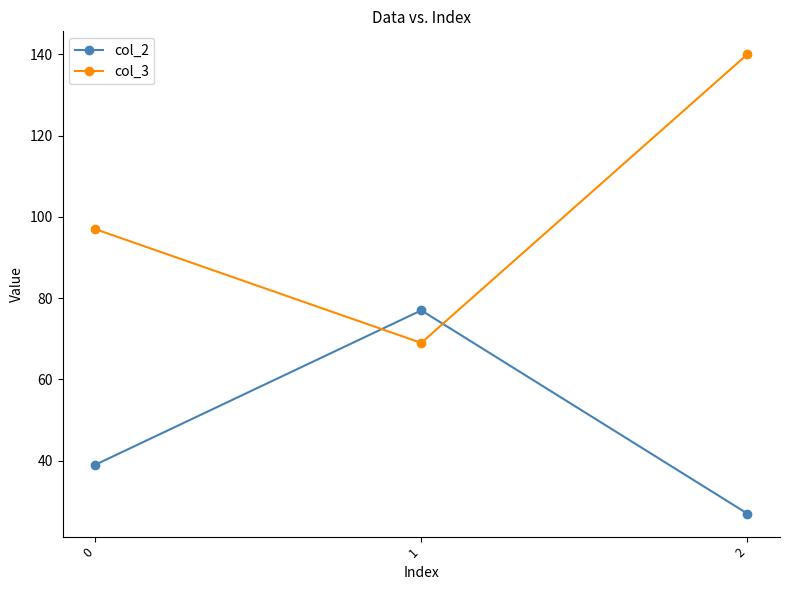

What is the average value of the col_3 series?

102